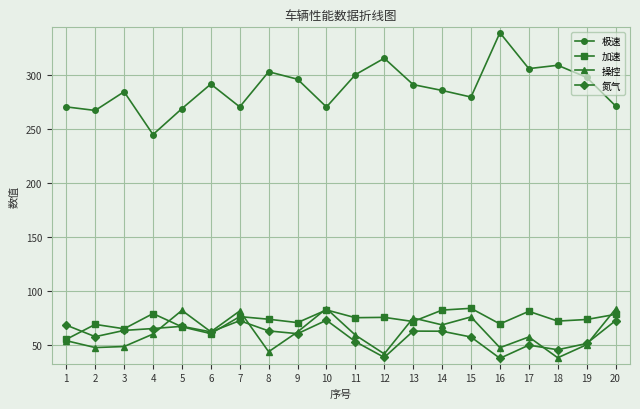

True or false: 极速 and 加速 cross at least once.

False